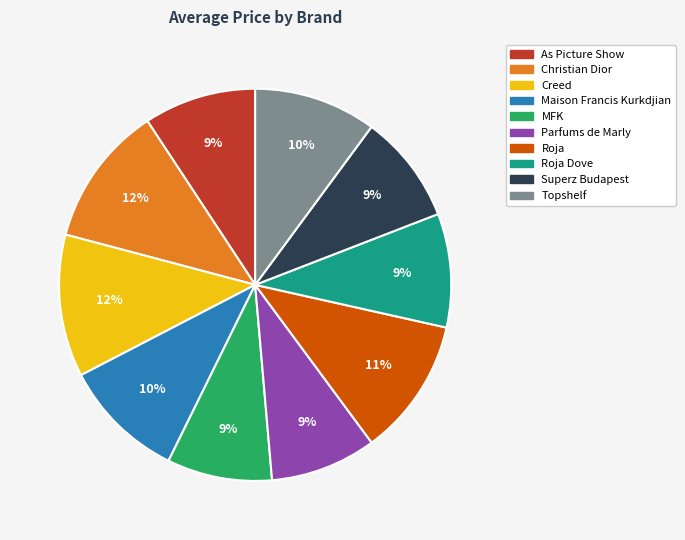

To the nearest percent, what is the difference between the largest and smallest slice percentages?

3%